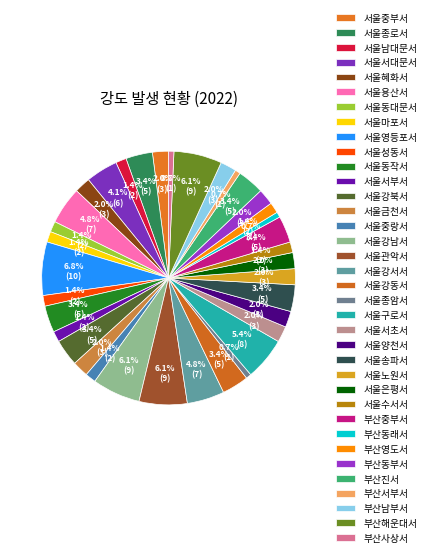

How many segments does this pie chart have?

36